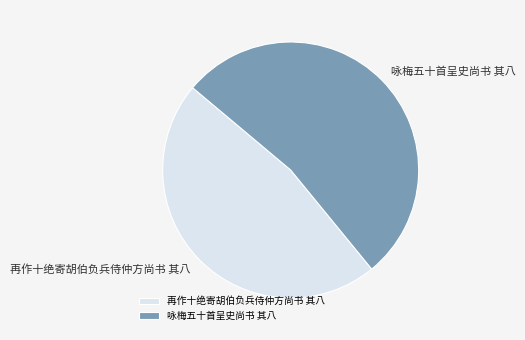

Does 咏梅五十首呈史尚书 其八 represent more than half of the total?

Yes